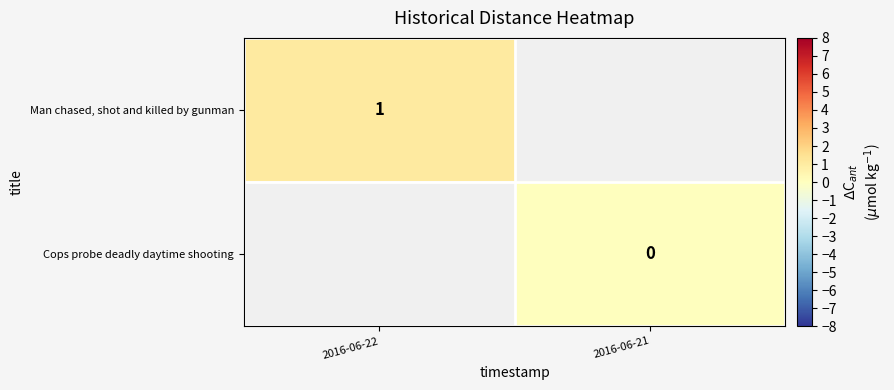

What is the maximum value shown in the chart?

1.0